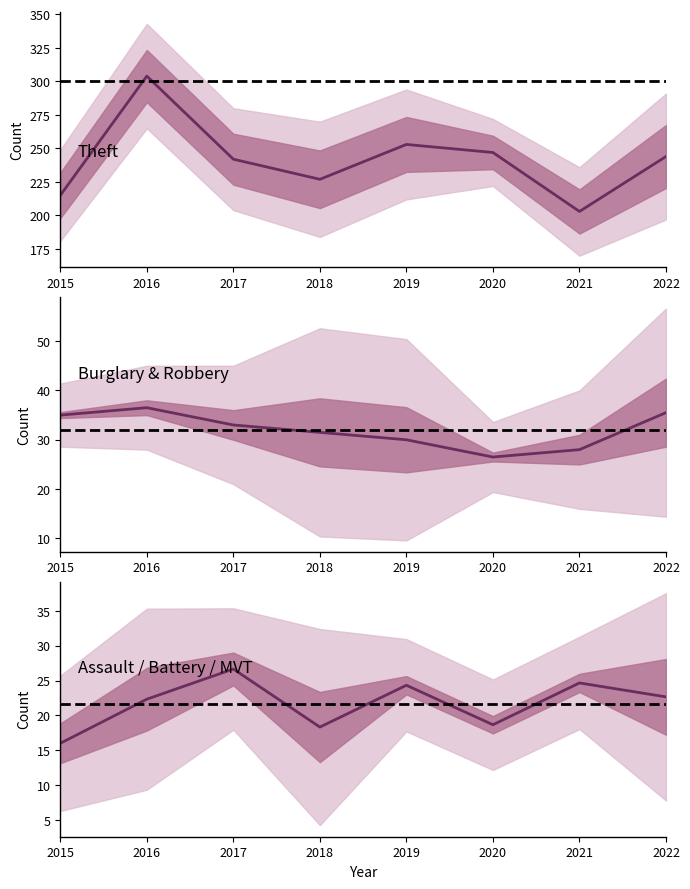

Where is the first local maximum for Theft?

2016